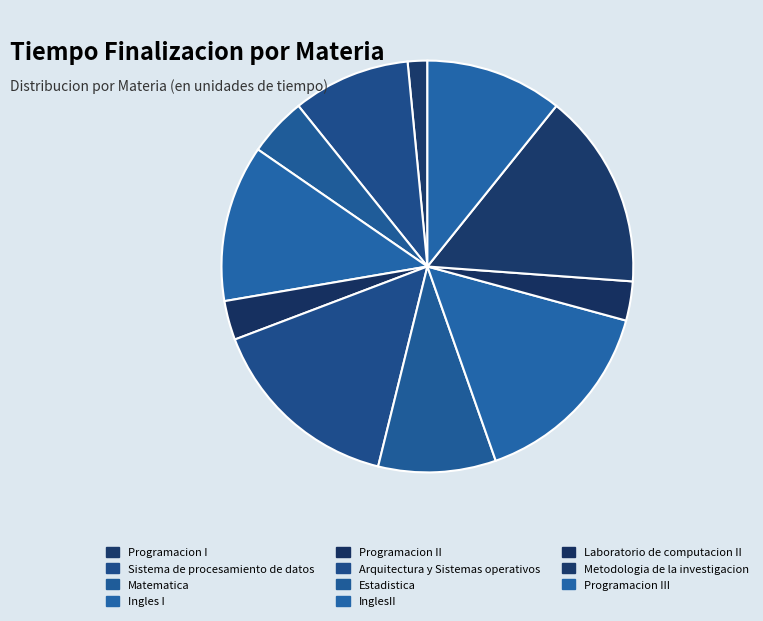

What is the total percentage of Sistema de procesamiento de datos and Estadistica?

18.5%